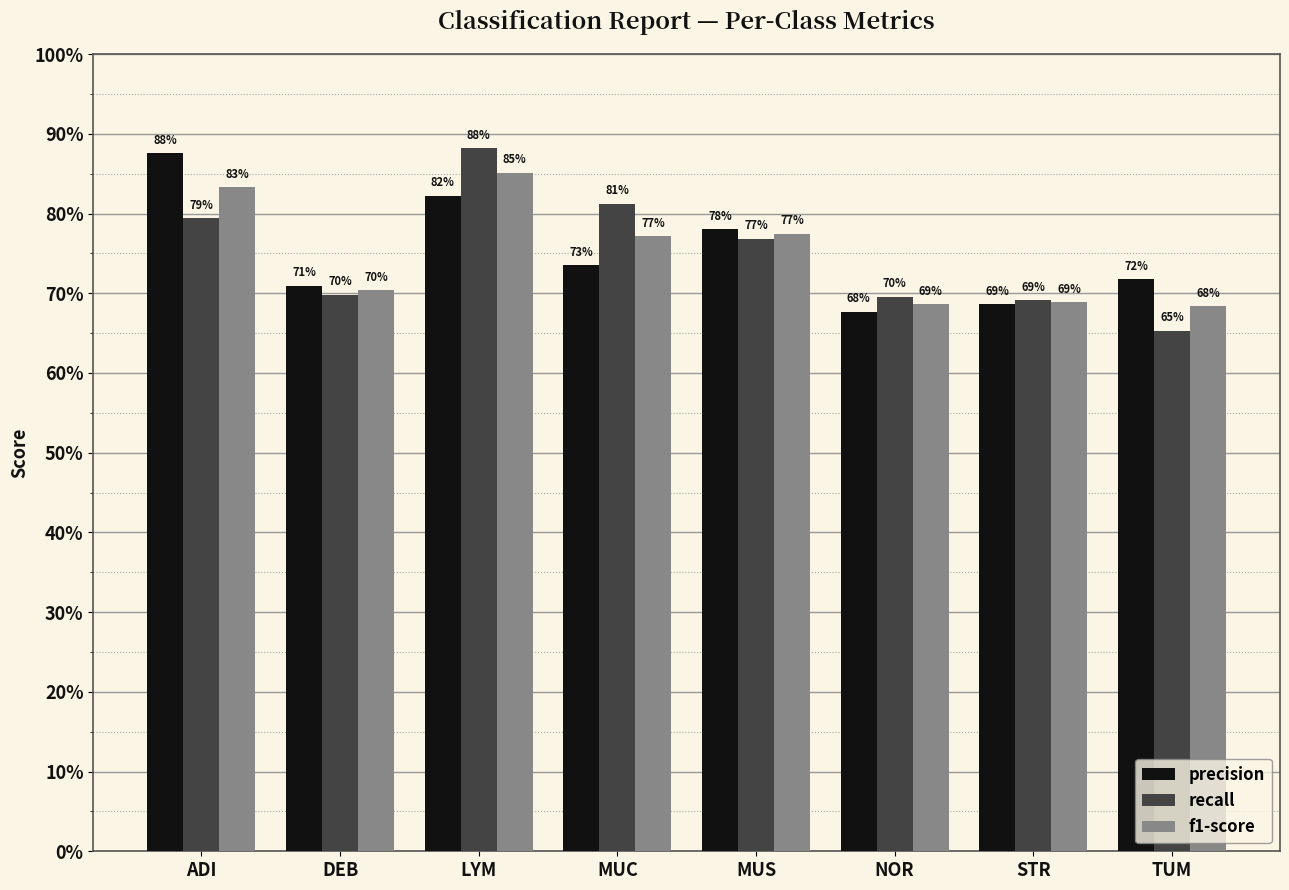

What is the average value of the recall series?

0.7